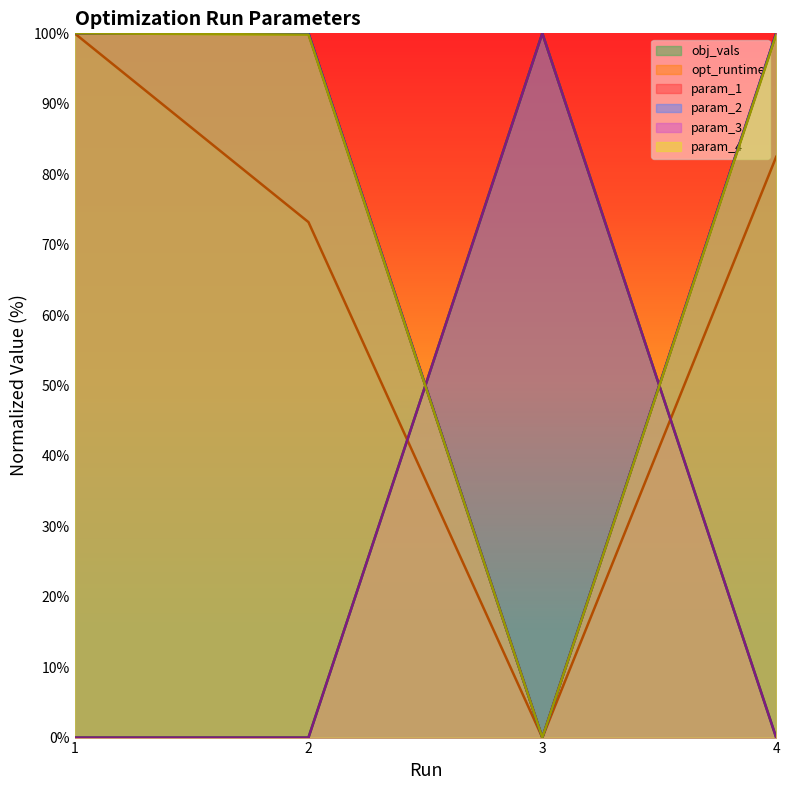

How many times do param_4 and param_1 cross each other?

1